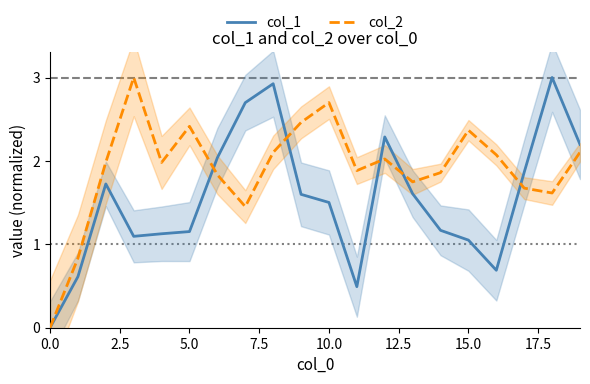

Rank the series by their maximum value, from lowest to highest.

col_1, col_2